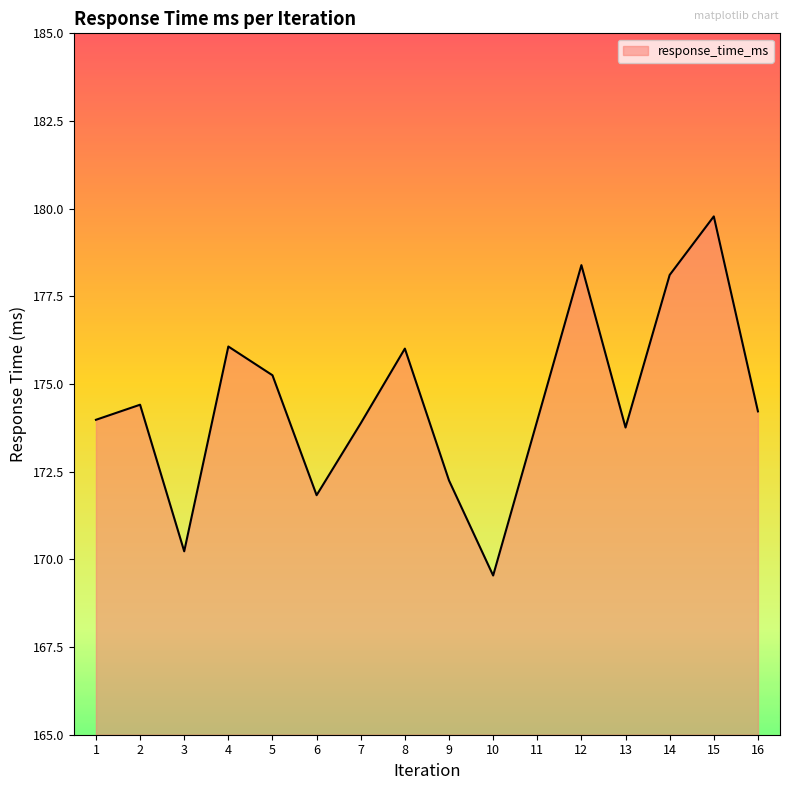

What is the change in value from 8 to 16?

-1.8